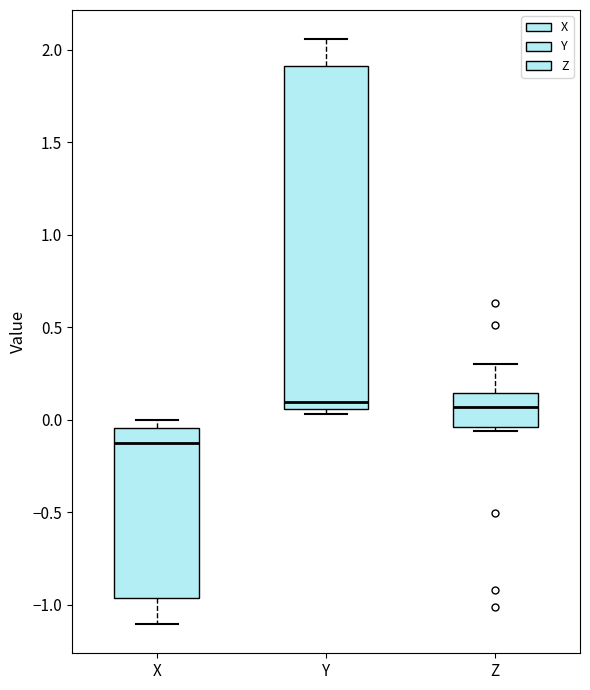

Reading left to right, read every box against the y-axis: the position of its median line, the range the box covers, and the ends of its whiskers. The values are not printed on the chart, so give them approximately, as read against the axis.

X: median -0.15, box -0.95 to -0.05, whiskers -1.10 to 0.00
Y: median 0.10, box 0.05 to 1.90, whiskers 0.05 (just below the box's lower edge) to 2.05
Z: median 0.05, box -0.05 to 0.15, whiskers -0.05 (just below the box's lower edge) to 0.30